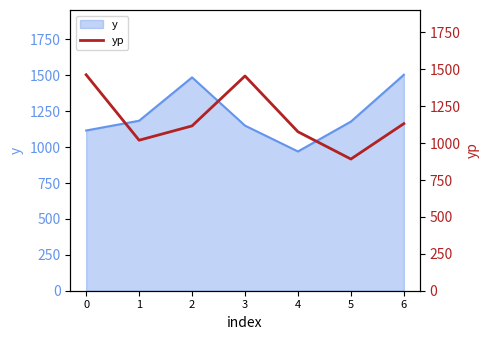

Between 1 and 2, which is larger?

2